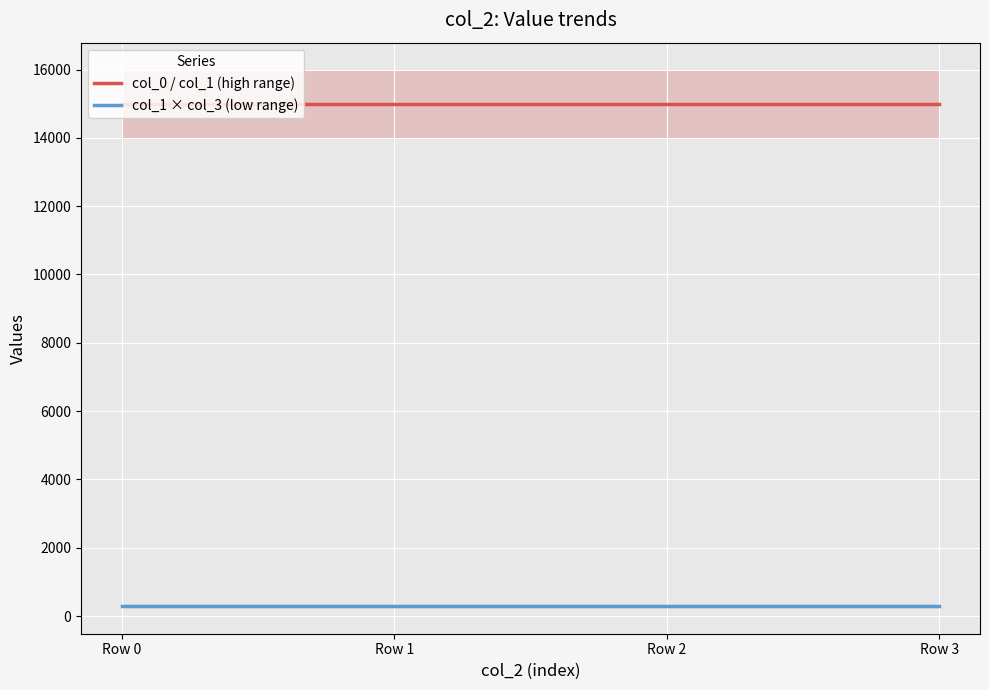

True or false: col_0 / col_1 (high range) has more than 0 points higher than both neighbors.

False